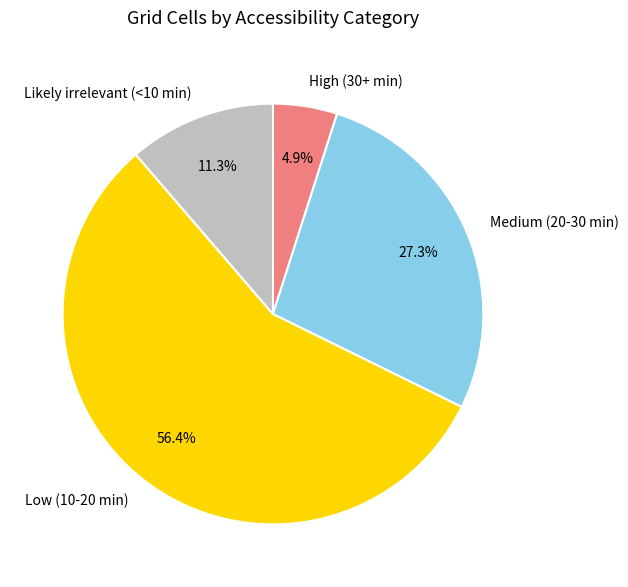

Count the number of slices in the pie.

4